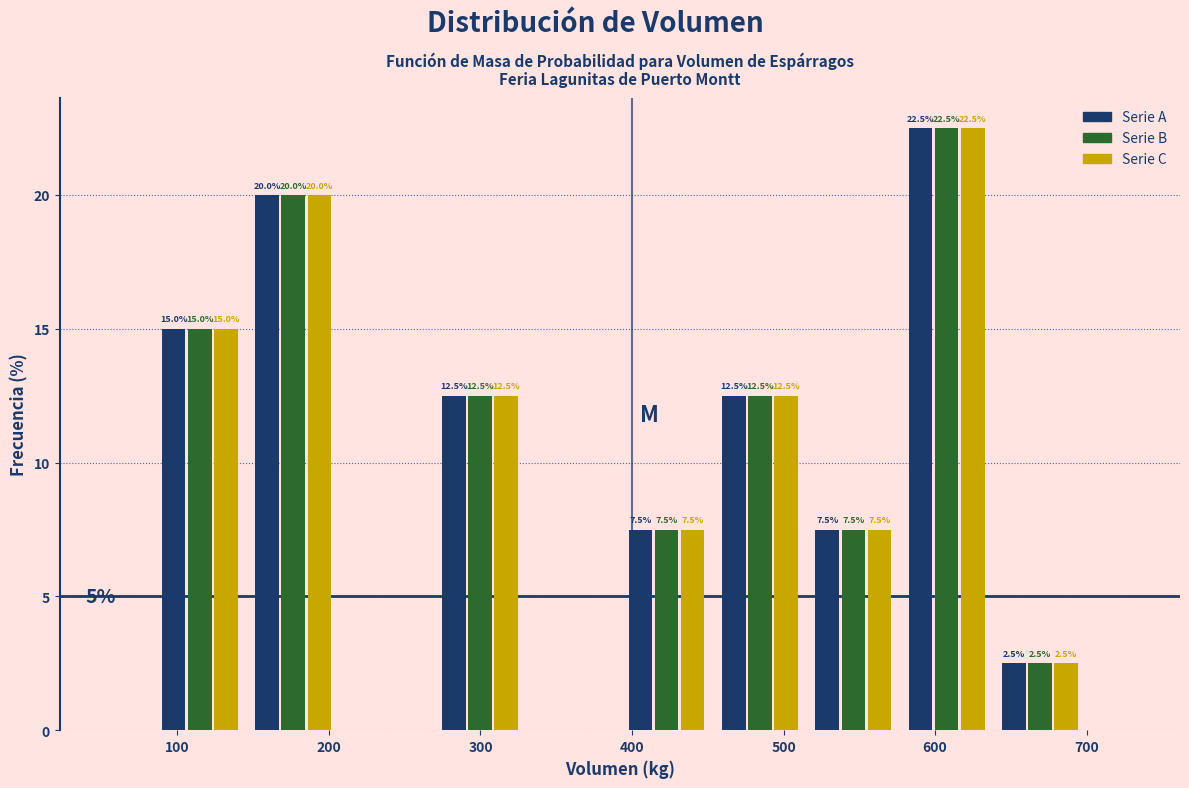

In the Serie A series, which range on the x-axis has the tallest bar?

580 to 640